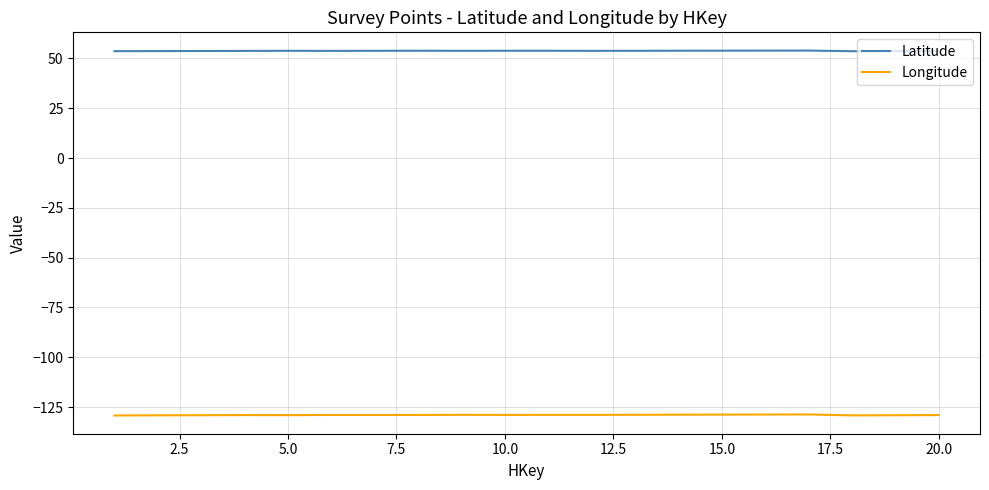

True or false: Latitude and Longitude intersect in this chart.

False